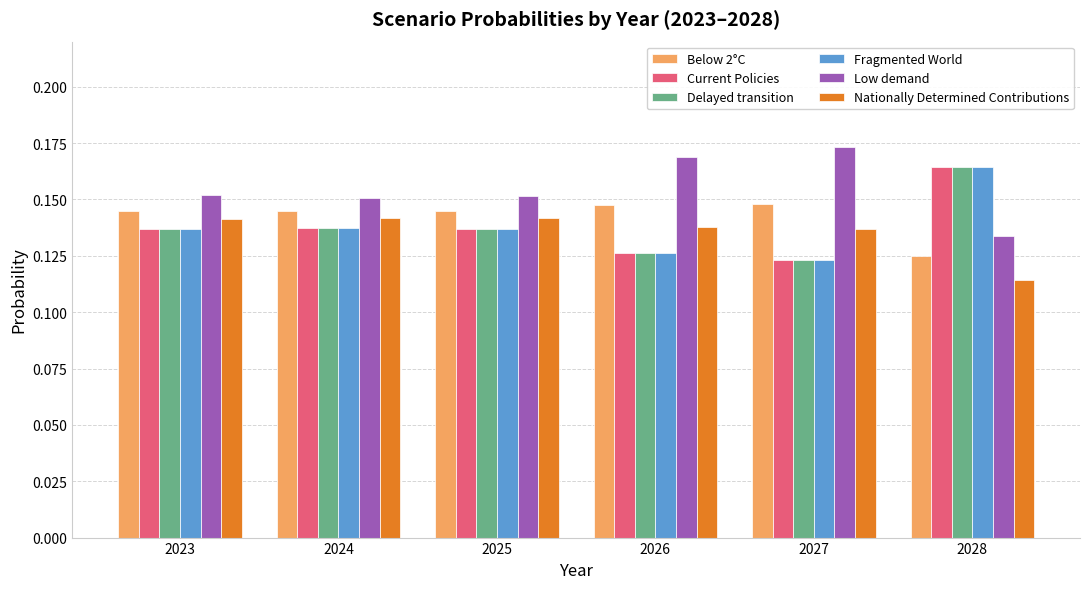

Is it true that Nationally Determined Contributions equals 0.2 at 2023?

False